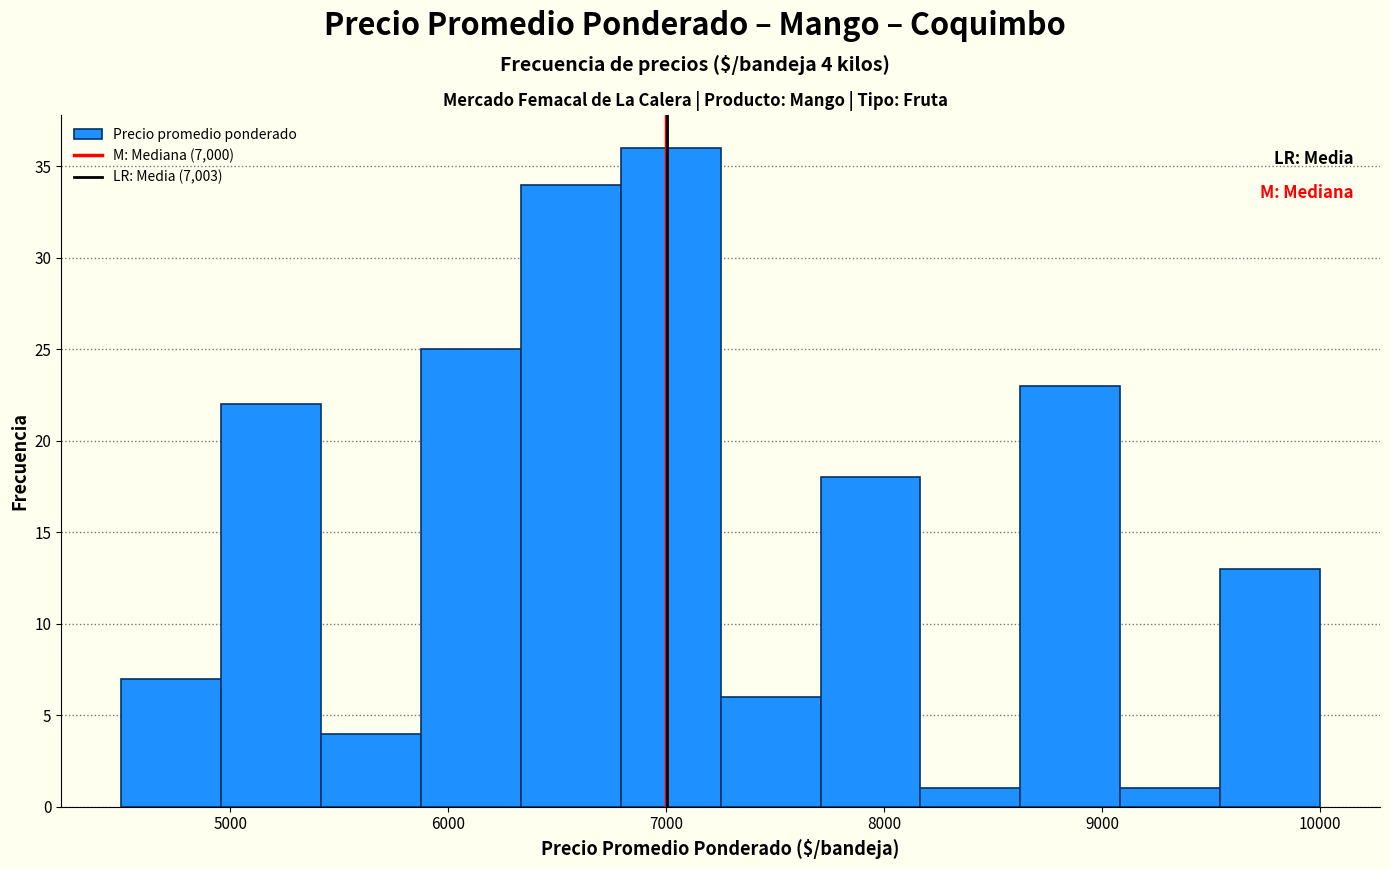

Over which range of the x-axis is the bar tallest?

6800 to 7300